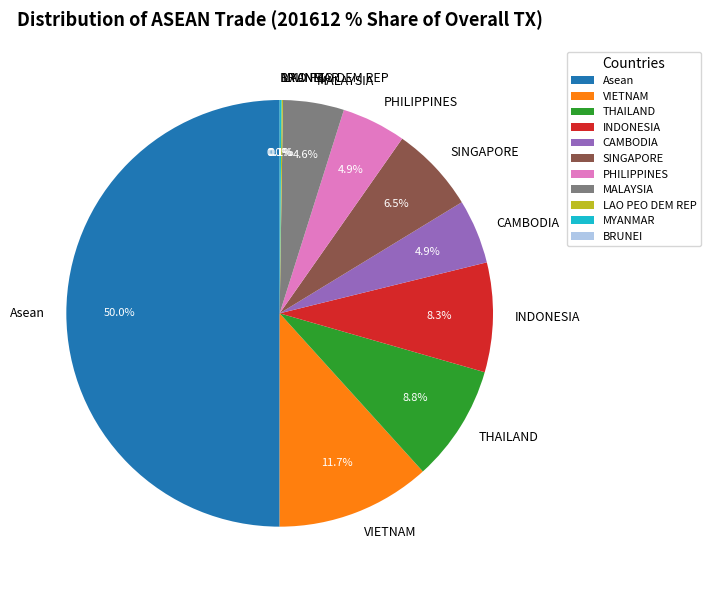

To the nearest percent, what is the average slice percentage?

9%